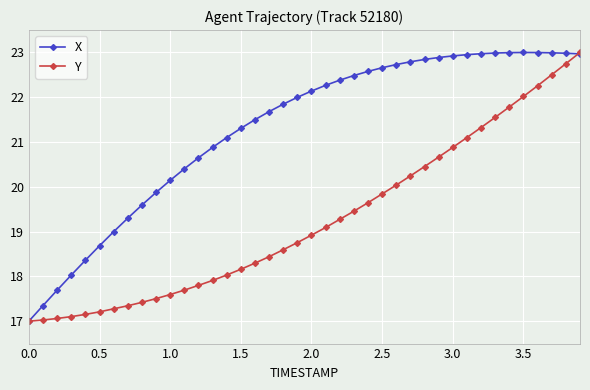

List the series in order of their overall mean, lowest first.

Y, X